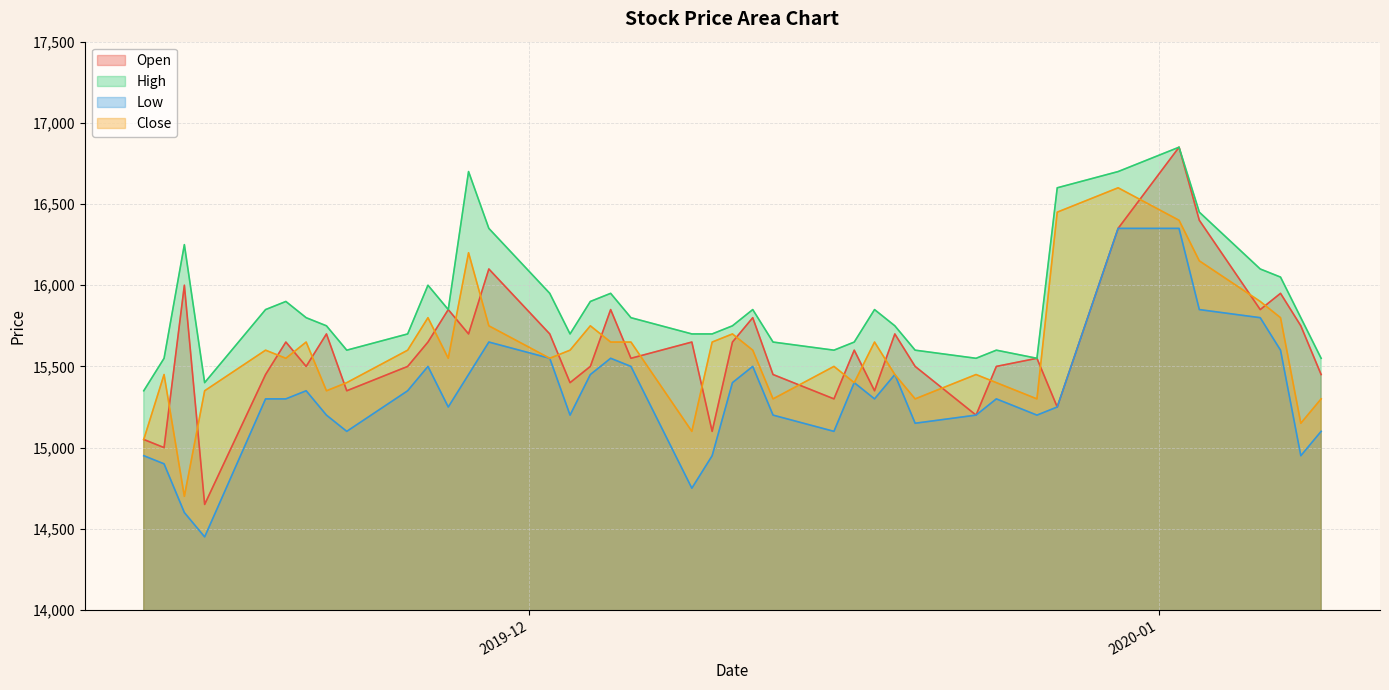

Which series has the largest range (max minus min)?

Open